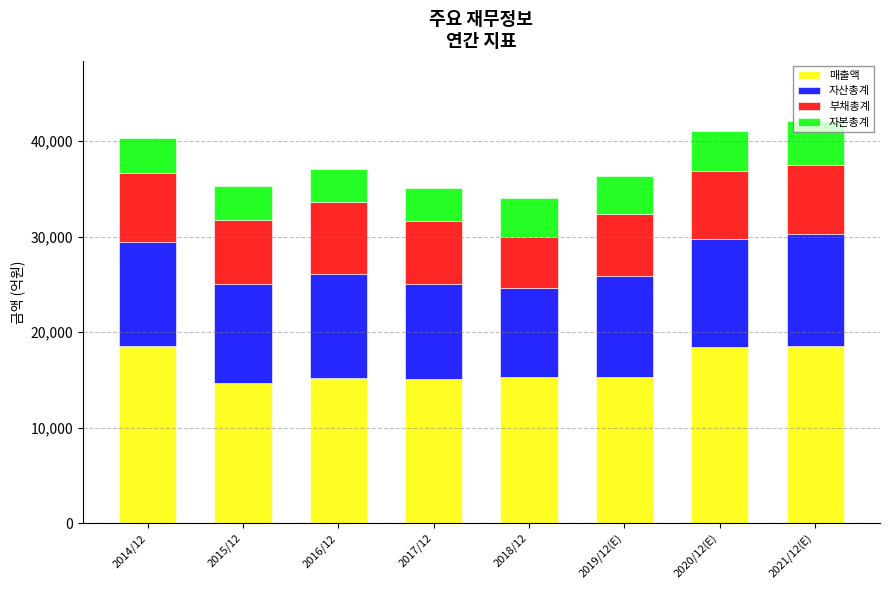

What is the sum of the 매출액 values at 2019/12(E) and 2017/12?

30387